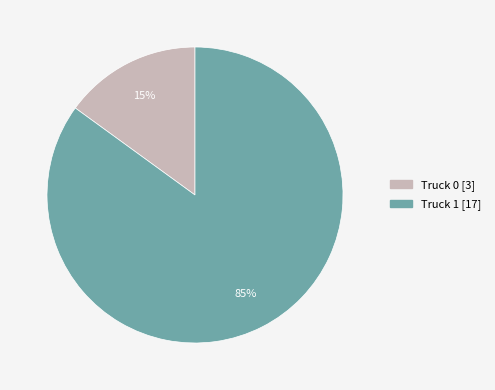

What is the majority slice?

Truck 1